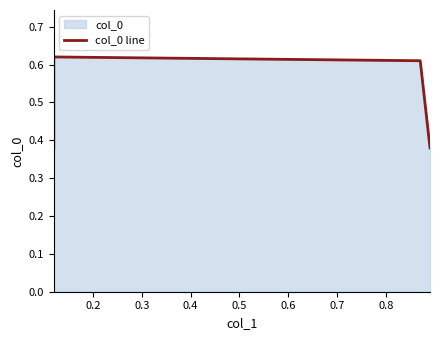

What is the greatest value displayed?

0.6